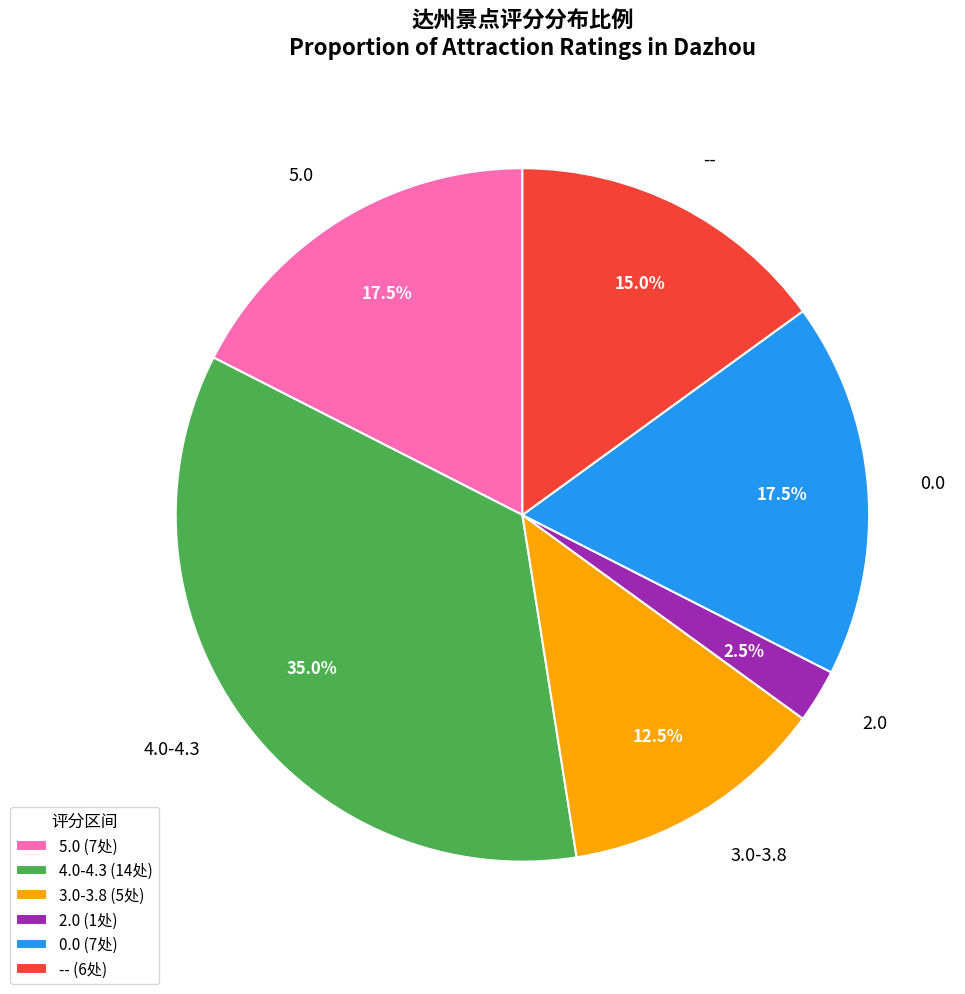

How many slices are in this pie chart?

6